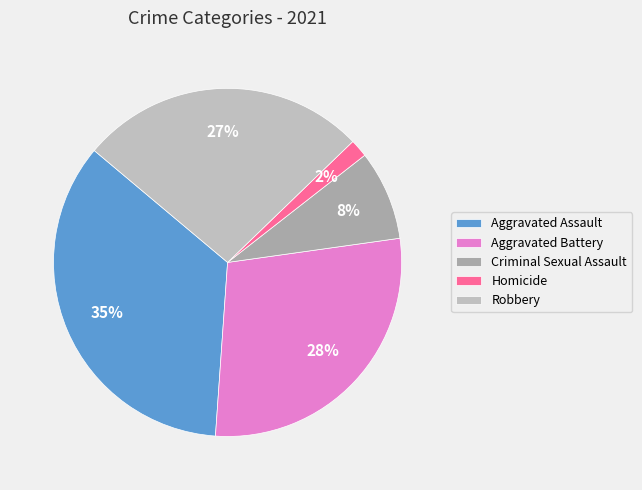

Combined, do Aggravated Assault and Criminal Sexual Assault account for over 50%?

No